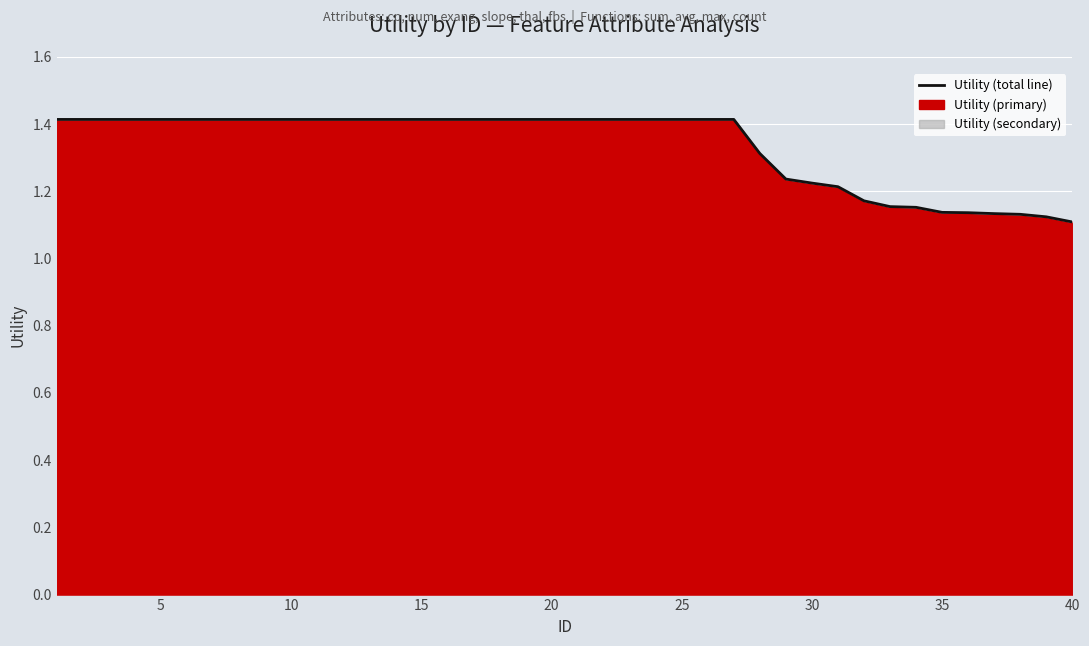

What is the difference between the maximum and minimum values?

0.3